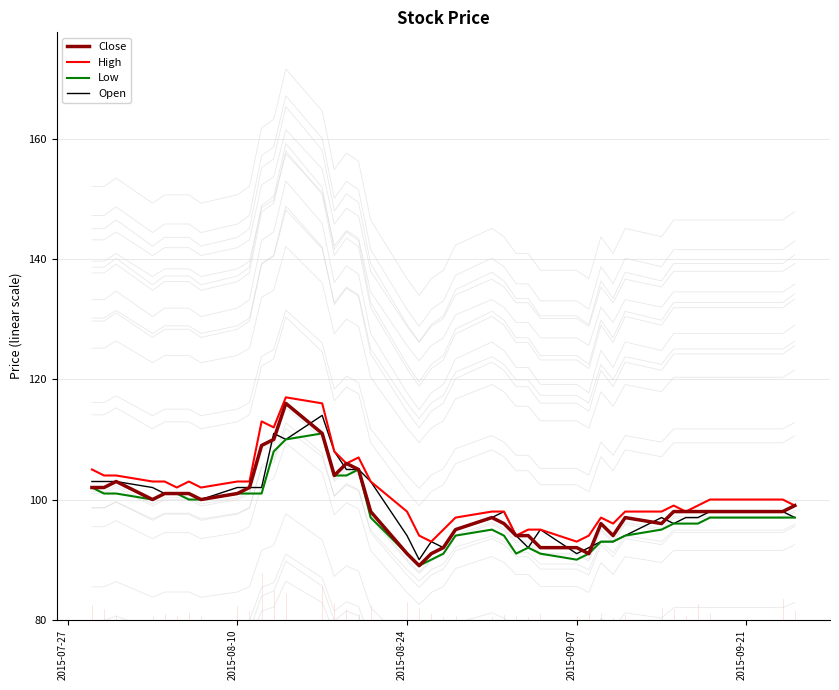

What is the difference between the maximum and minimum values in the Close series?

27